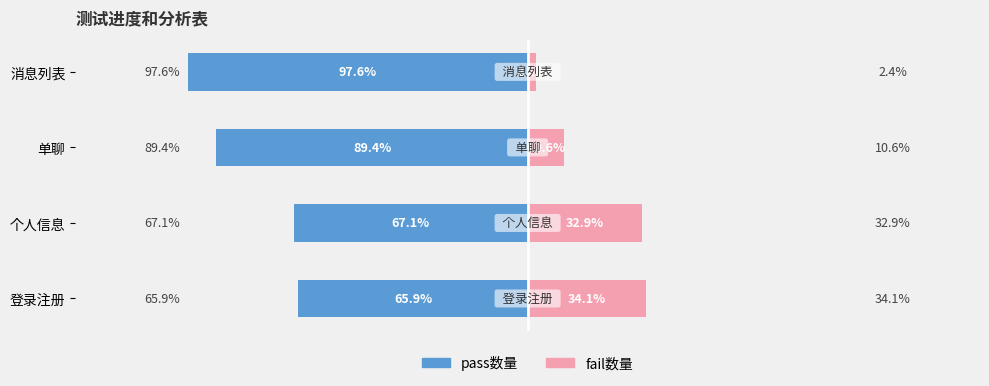

What is the highest value of the fail数量 series?

34.1